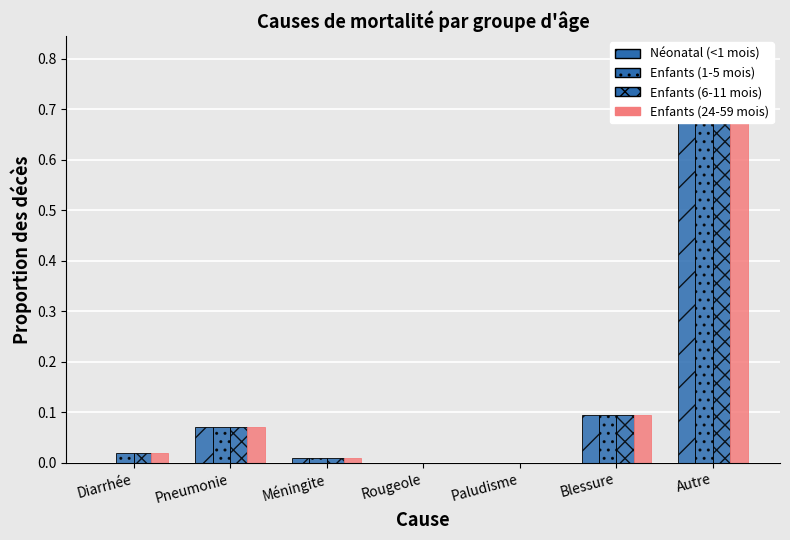

Reading left to right, transcribe all the data shown in this chart.

Néonatal (<1 mois): 0.0	0.1	0.0	0.0	0.0	0.1	0.8
Enfants (1-5 mois): 0.0	0.1	0.0	0.0	0.0	0.1	0.8
Enfants (6-11 mois): 0.0	0.1	0.0	0.0	0.0	0.1	0.8
Enfants (24-59 mois): 0.0	0.1	0.0	0.0	0.0	0.1	0.8